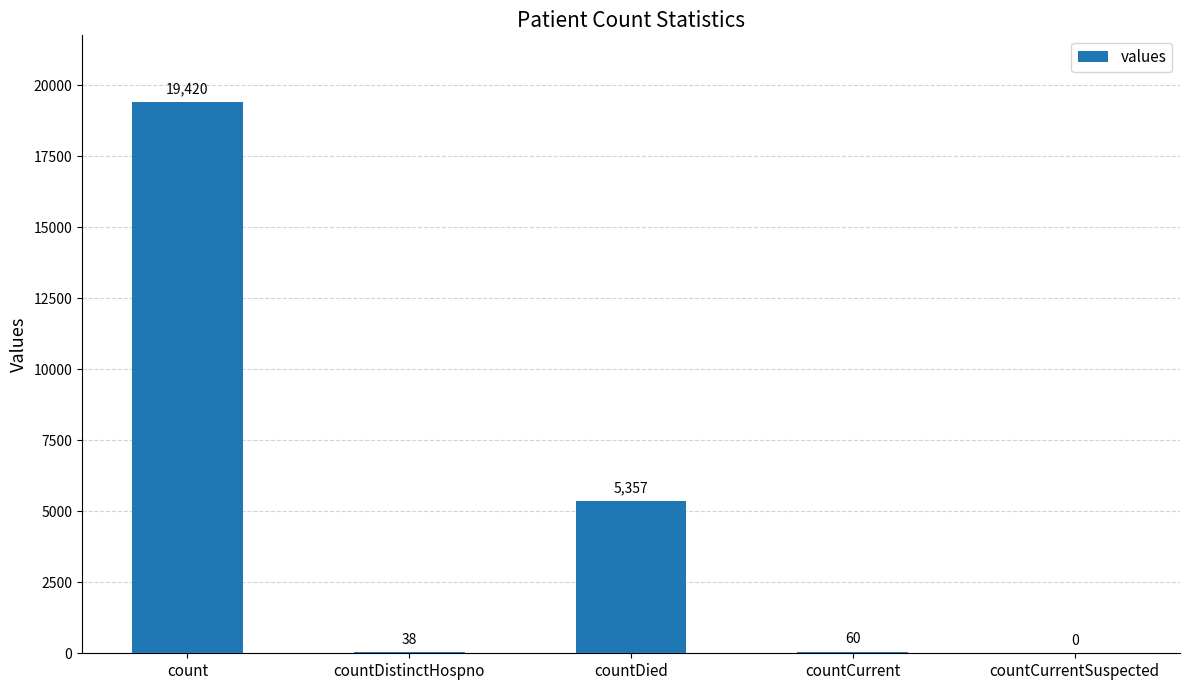

What is the sum of the values at countDied and countDistinctHospno?

5395